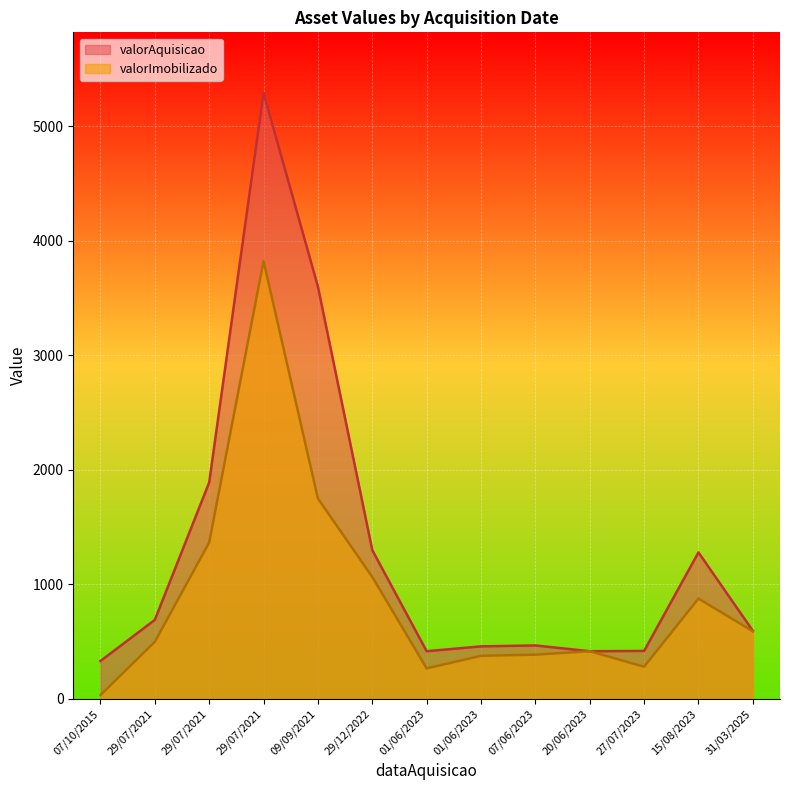

What is the difference between the maximum and minimum values in the valorImobilizado series?

3789.1